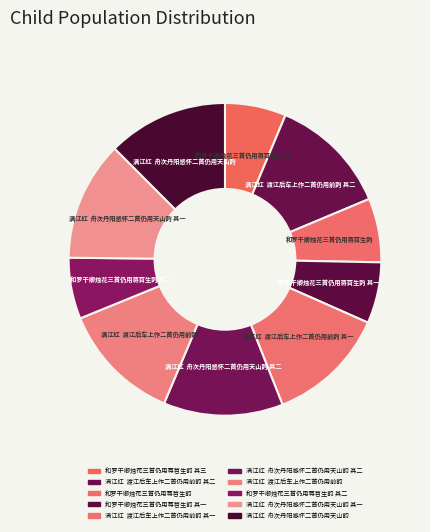

Is there any slice that represents more than half of the pie?

No